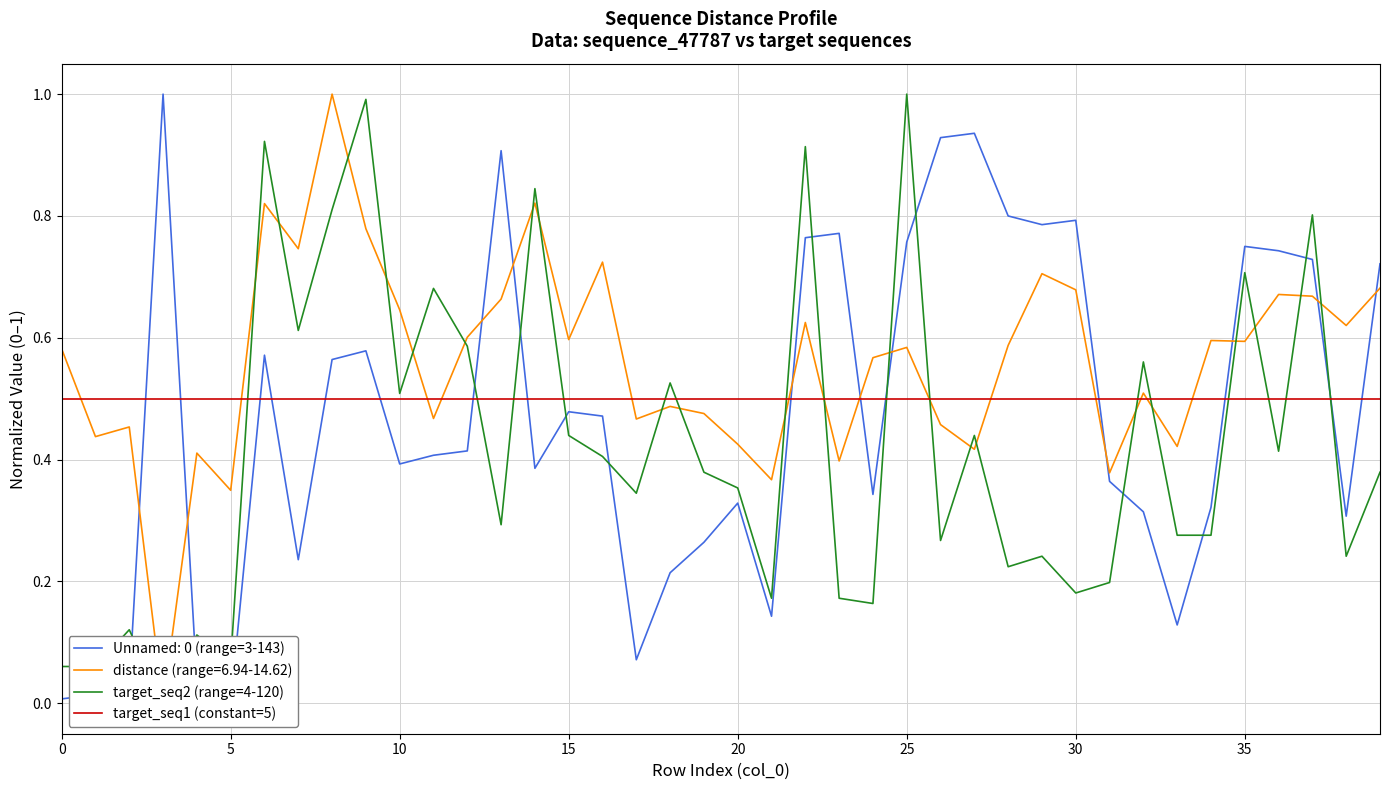

Does the chart display data point markers on the line(s)?

No